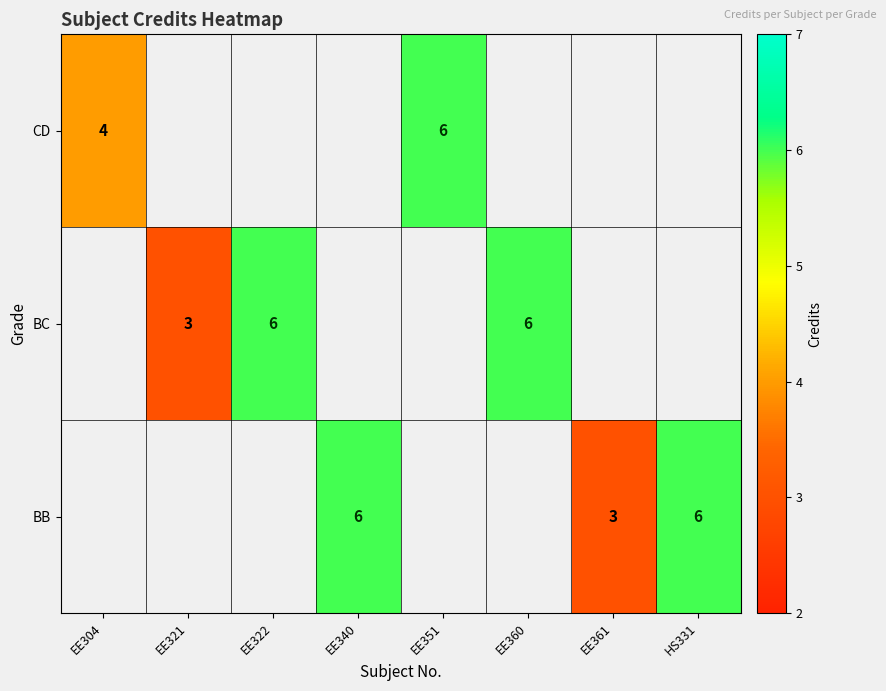

The BC series shows 3 at EE321. True or false?

True